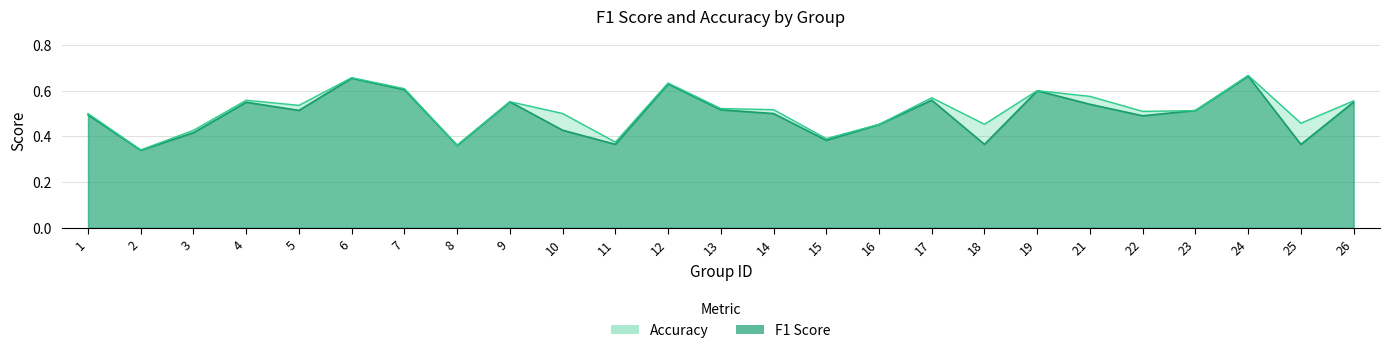

What is the sum of the accuracy values at 10 and 21?

1.1